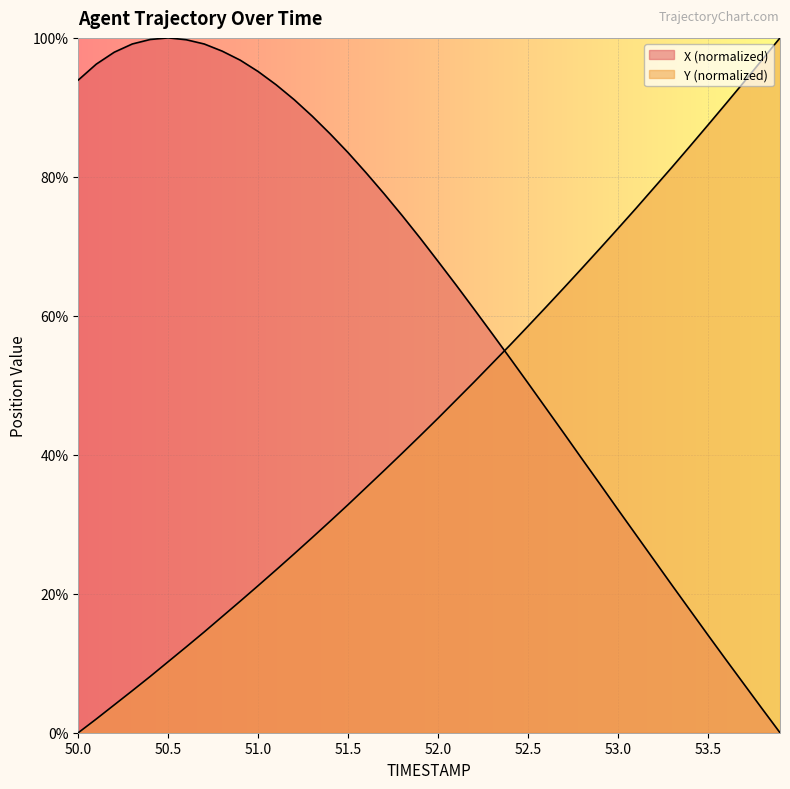

True or false: Y has more than 1 points higher than both neighbors.

False